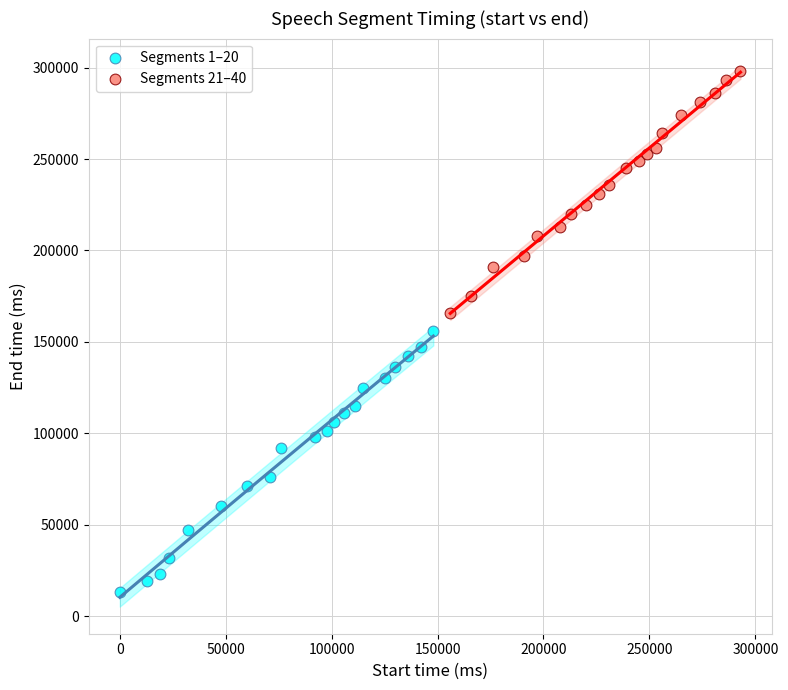

Which series reaches the maximum Y coordinate?

Segments 21–40